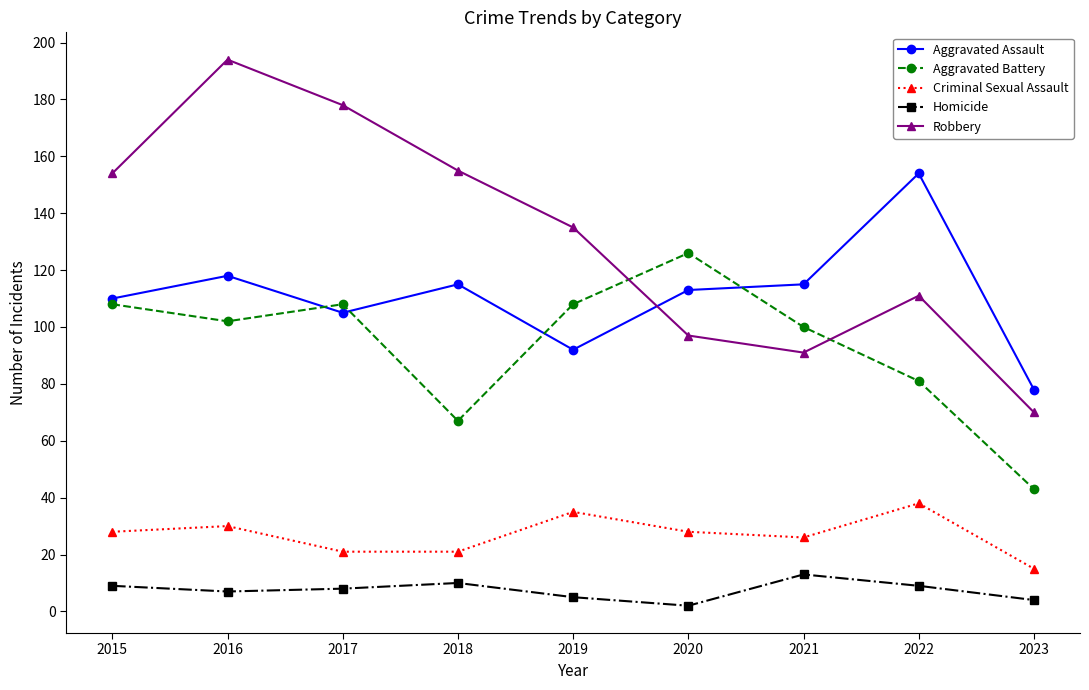

How many data points in Aggravated Battery are less than 102?

4